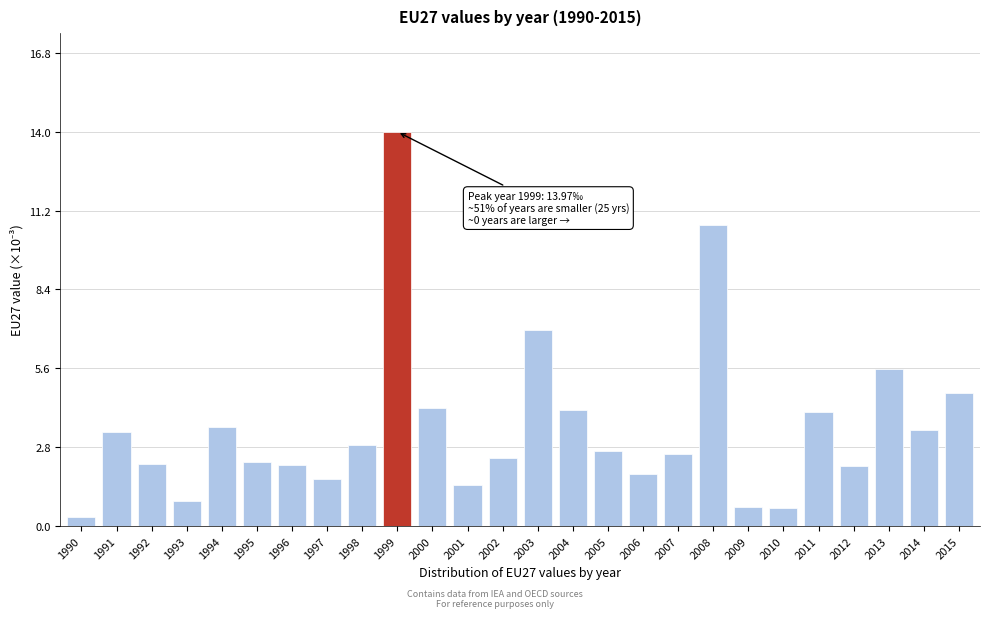

What is the change in value from 2003 to 2009?

-6.3